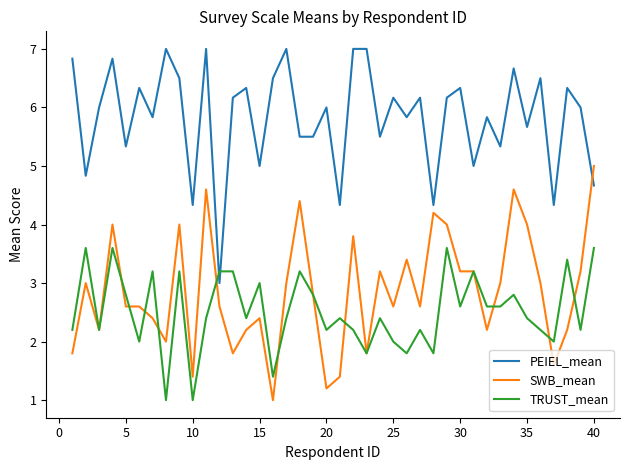

What is the difference between the maximum and minimum values in the PEIEL_mean series?

4.0